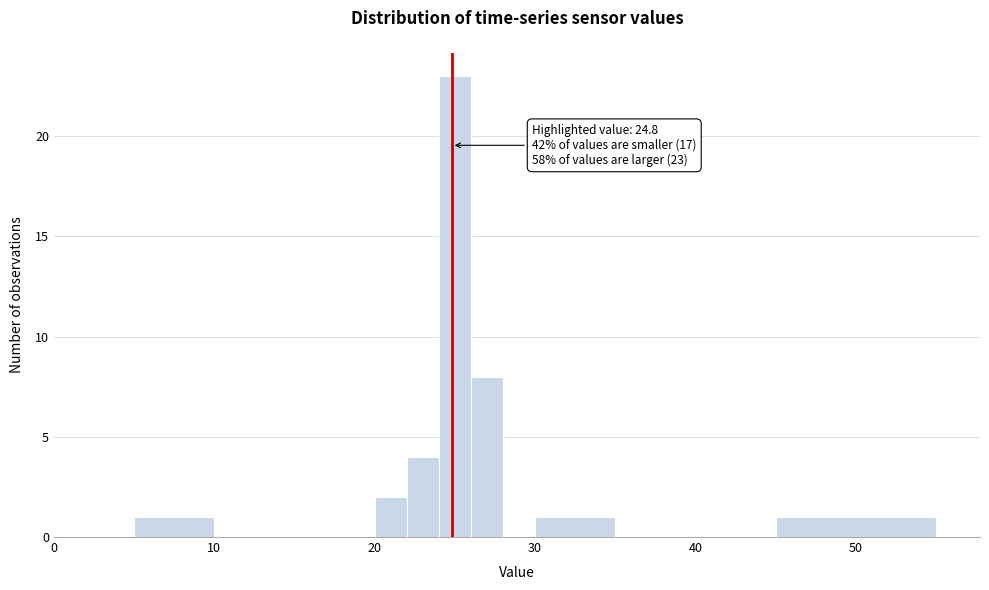

Around what value on the x-axis is the tallest bar? Give the approximate position of its centre, as read against the axis.

25